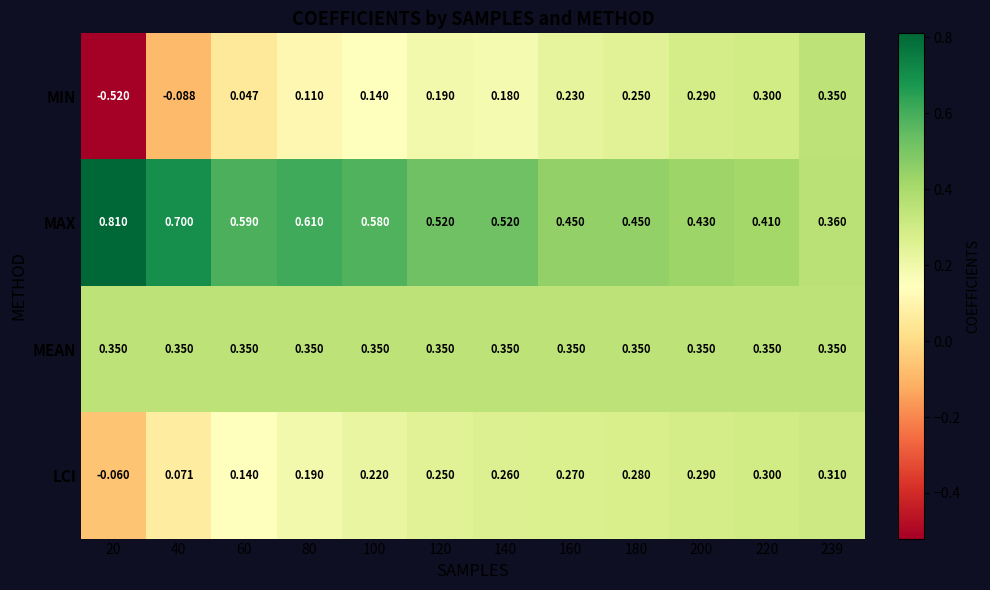

List the series in order of their overall mean, highest first.

MAX, MEAN, LCI, MIN